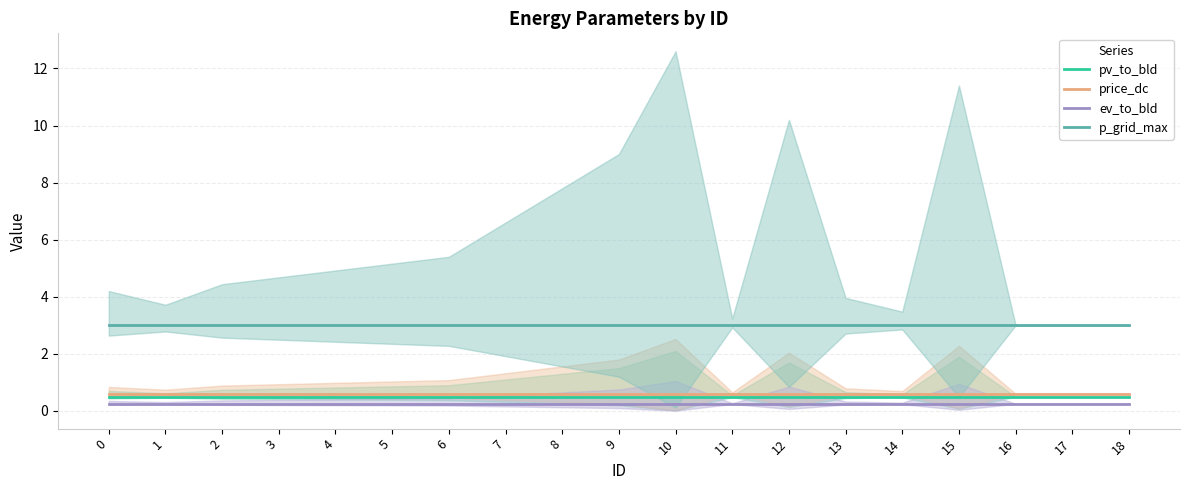

Rank the categories by p_grid_max value from lowest to highest.

0, 1, 2, 3, 4, 5, 6, 7, 8, 9, 10, 11, 12, 13, 14, 15, 16, 17, 18